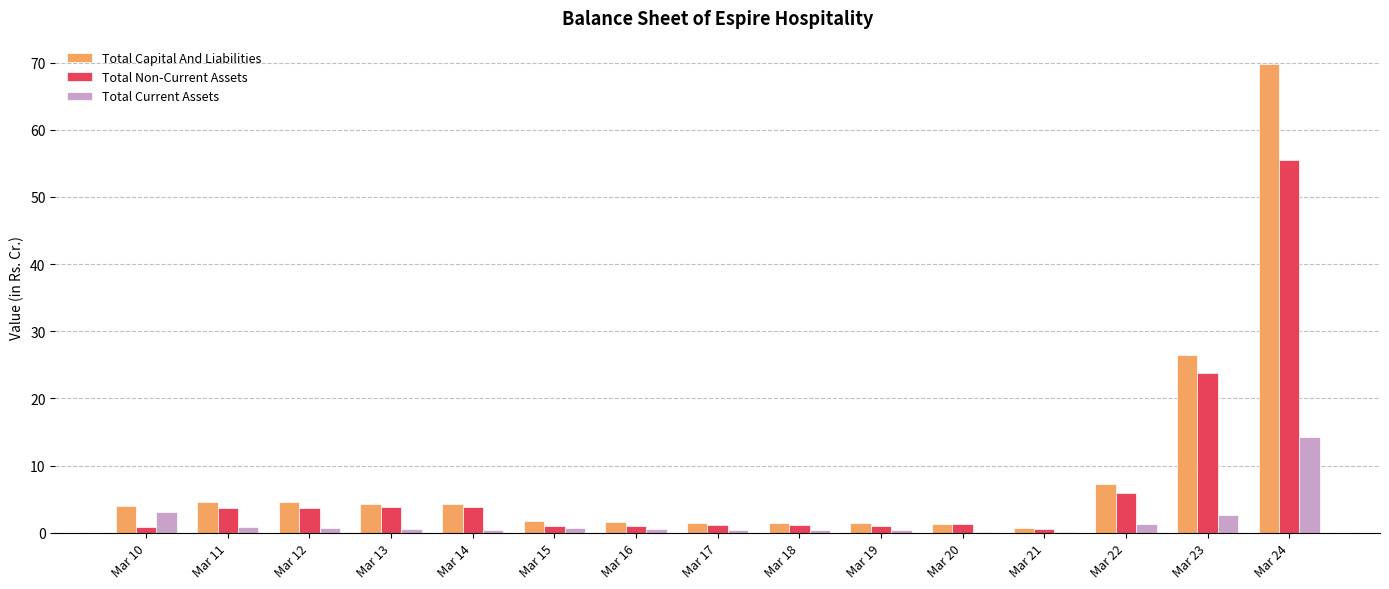

What is the spread (max minus min) of values at Mar 17?

1.1